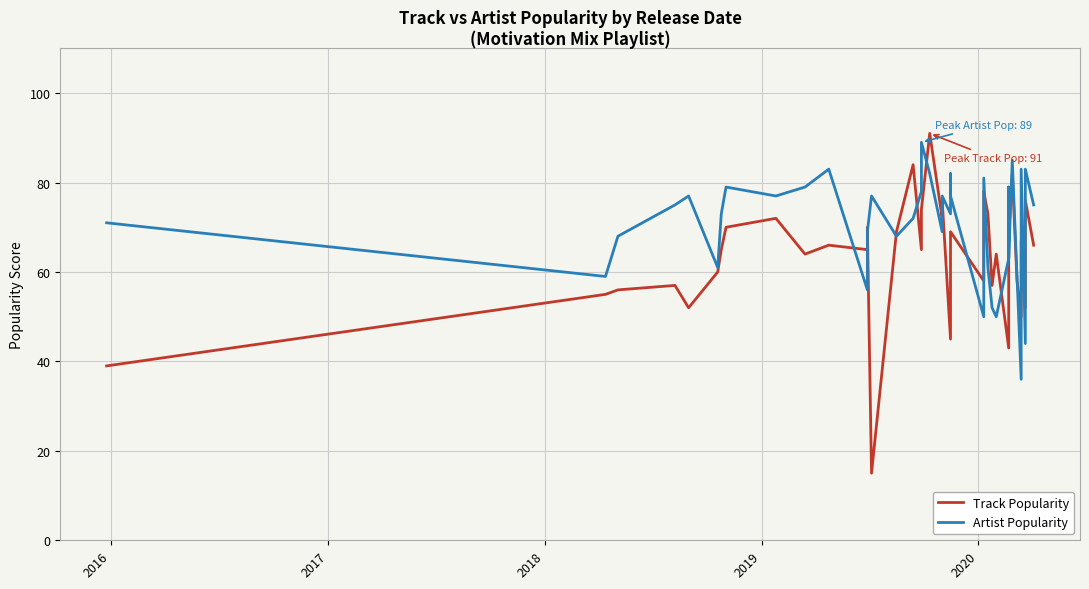

Is the value of Artist Popularity at 7 greater than the value of Track Popularity at 14?

Yes